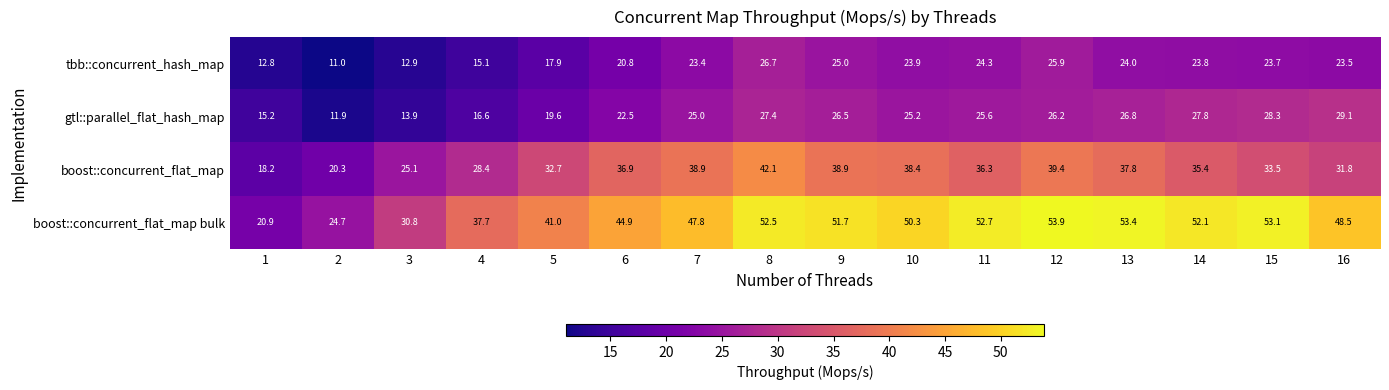

What is the smallest value displayed?

11.0